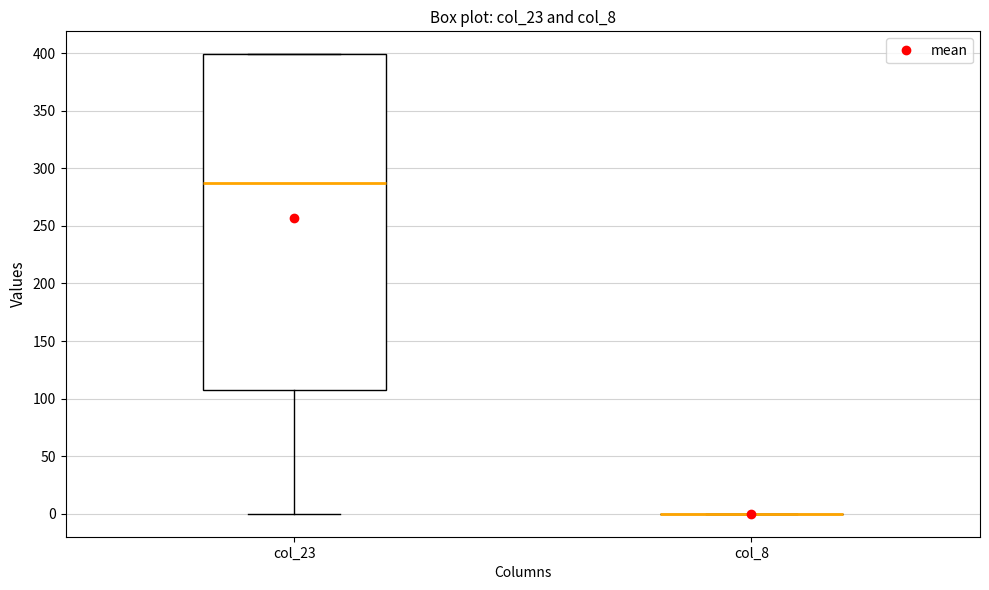

Where is the upper edge of the box for col_23 on the y-axis? The values are not printed on the chart, so give them approximately, as read against the axis.

400